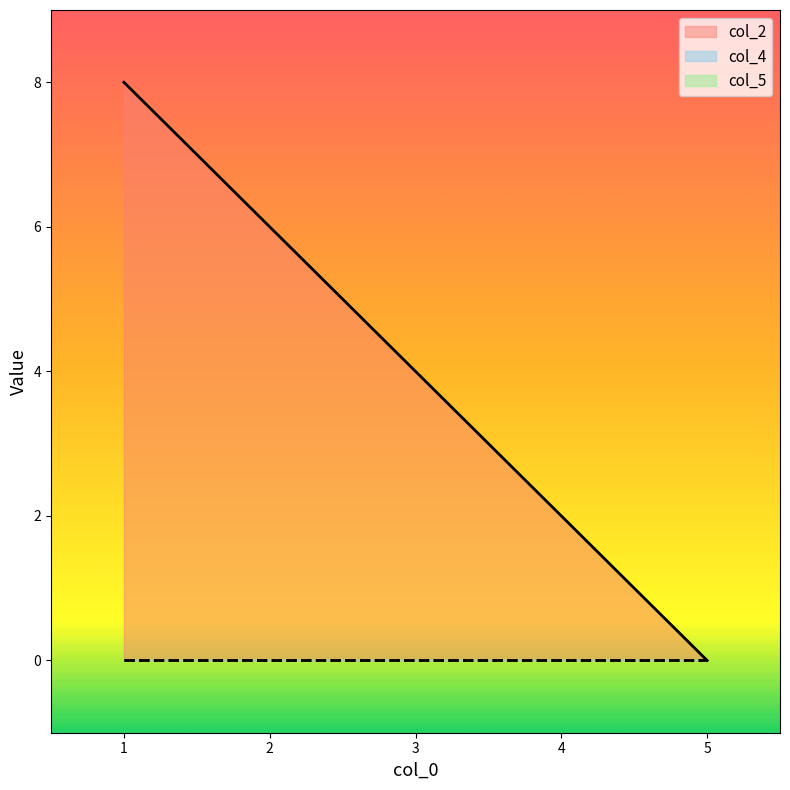

Which series has the largest total across all categories?

col_2